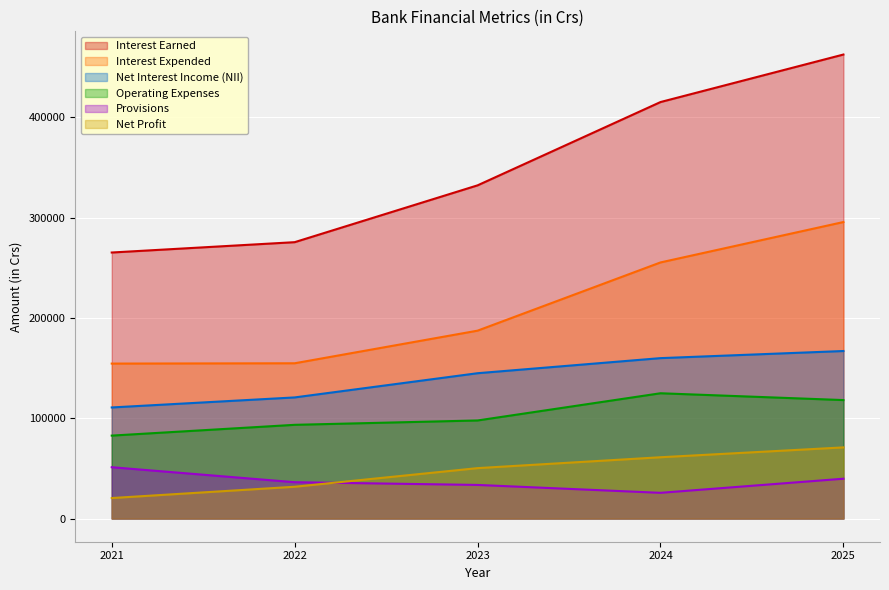

How many distinct data groups are displayed?

6